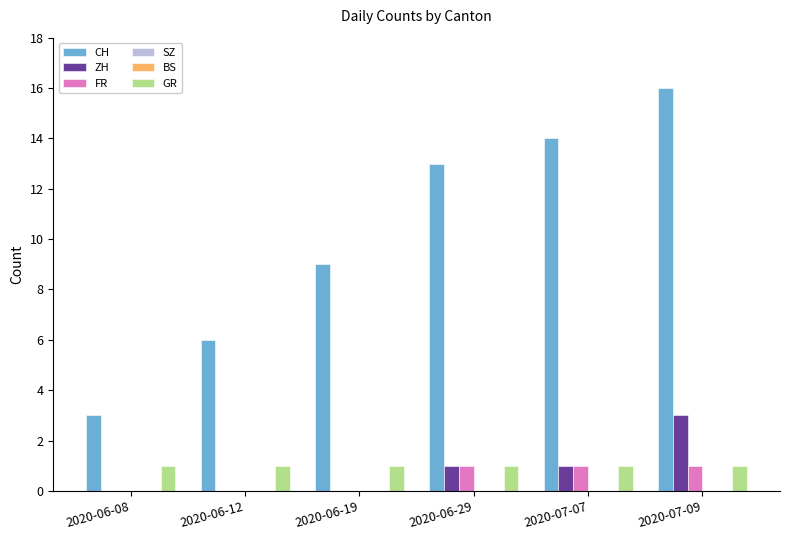

How many groups of bars are there?

6